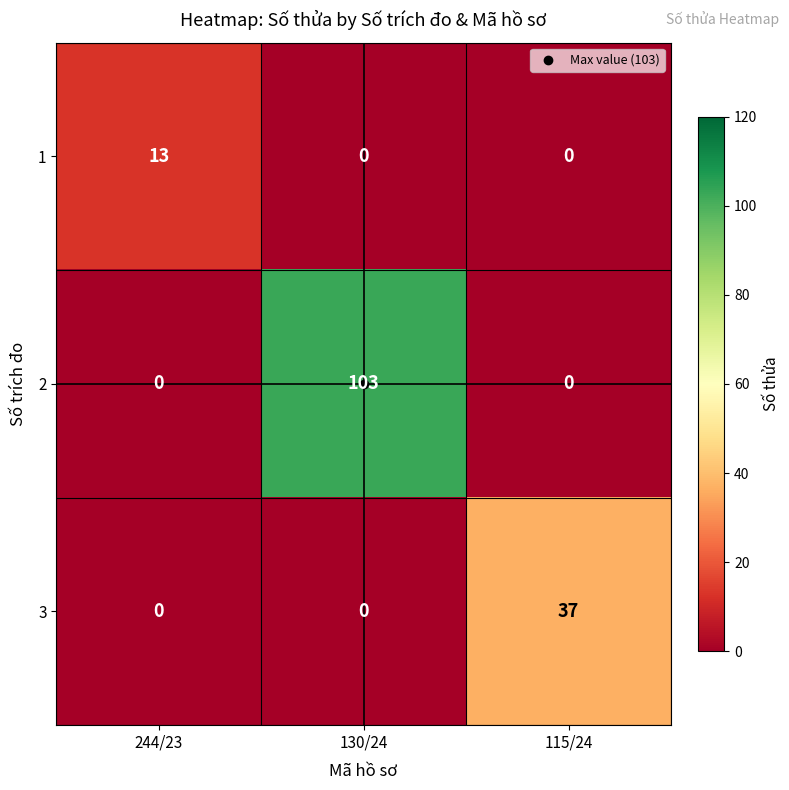

What is the total value across all series at 130/24?

103